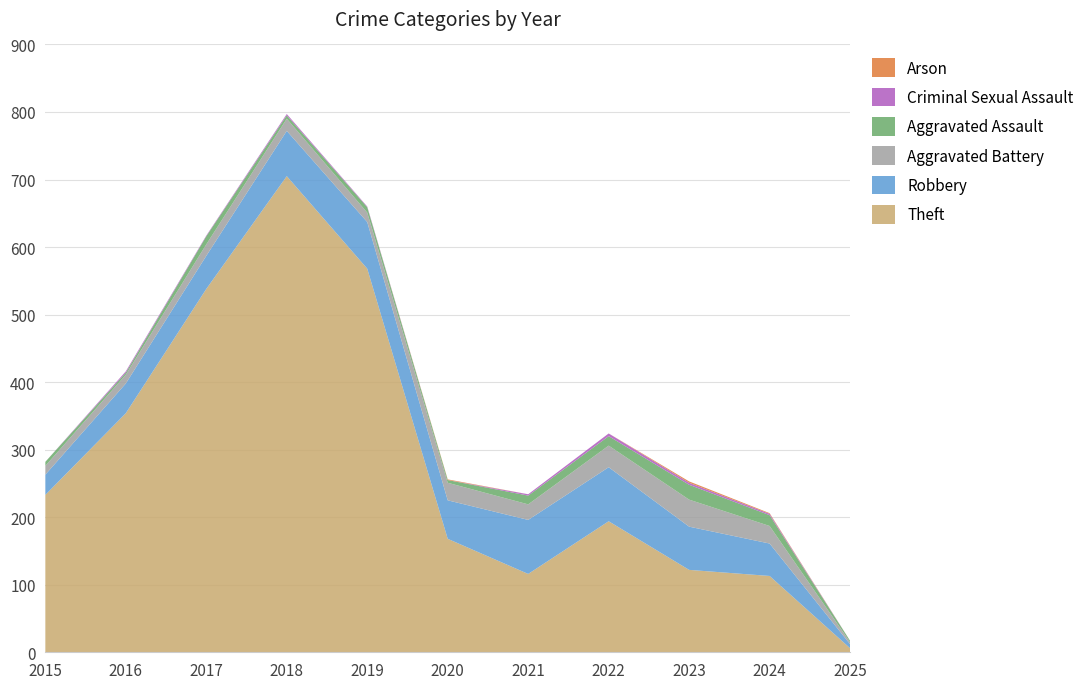

Reading left to right, what are all the values shown in this chart?

Theft: 233	354	538	705	568	168	116	194	122	113	6
Robbery: 30	44	49	67	69	57	80	80	64	48	6
Aggravated Battery: 13	13	17	18	14	26	23	32	40	26	3
Aggravated Assault: 6	3	12	5	8	4	13	14	22	16	2
Criminal Sexual Assault: 0	2	1	2	1	0	2	4	3	2	0
Arson: 0	0	0	0	0	1	0	0	2	1	0